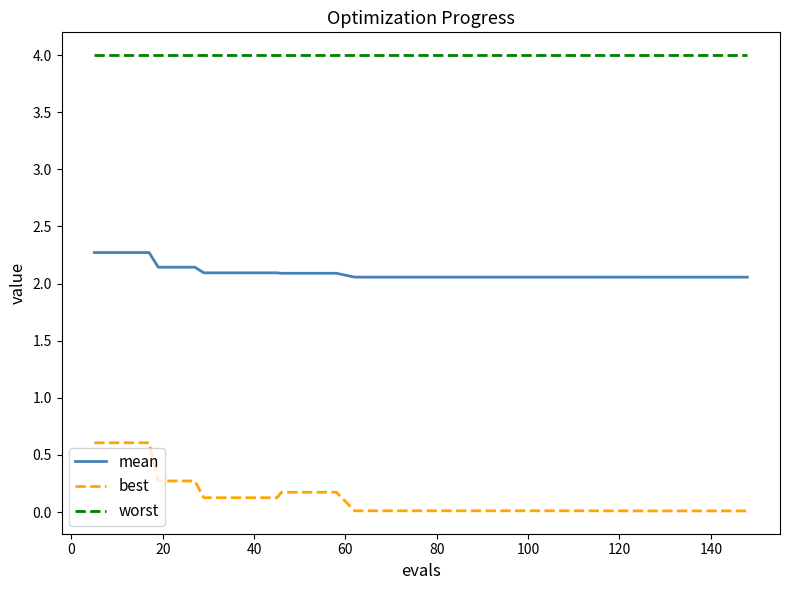

What is the greatest value displayed?

4.0